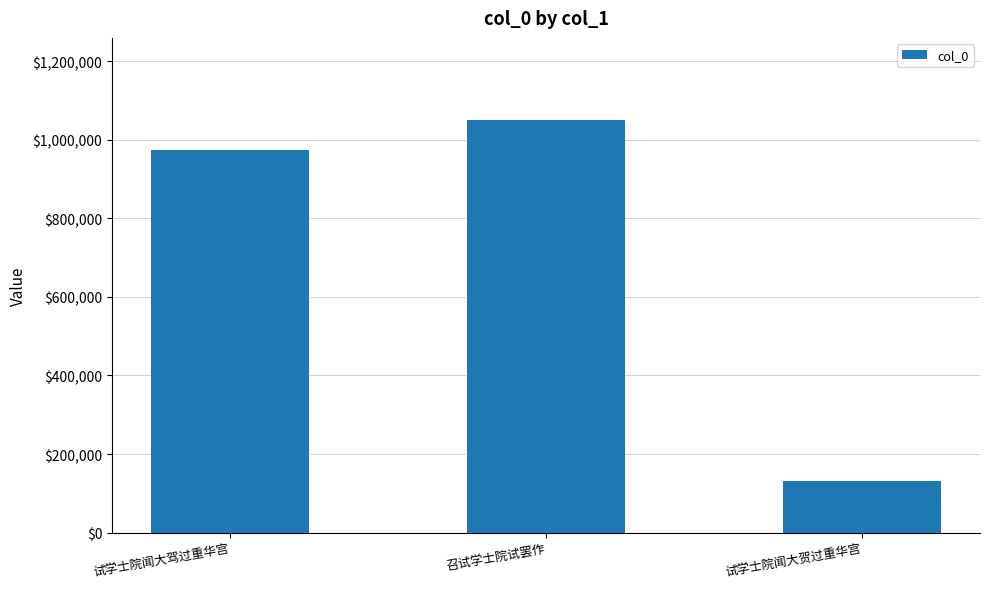

What is the average value?

719044